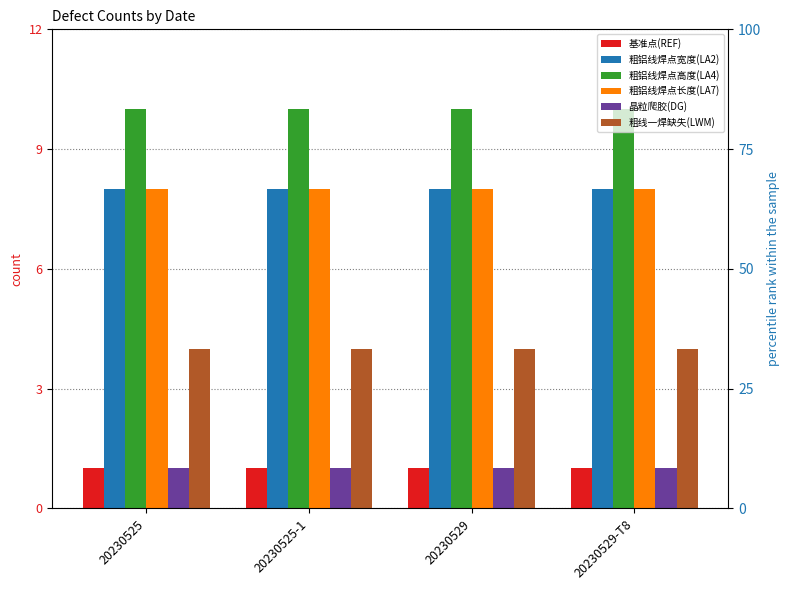

Which series has the largest total across all categories?

粗铝线焊点高度(LA4)